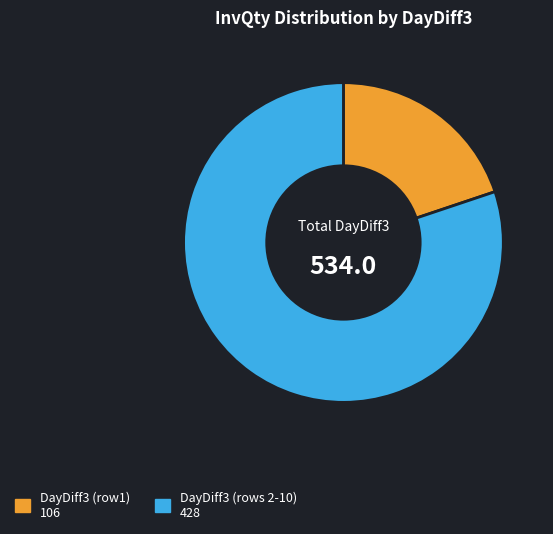

Does any single category account for the majority?

Yes